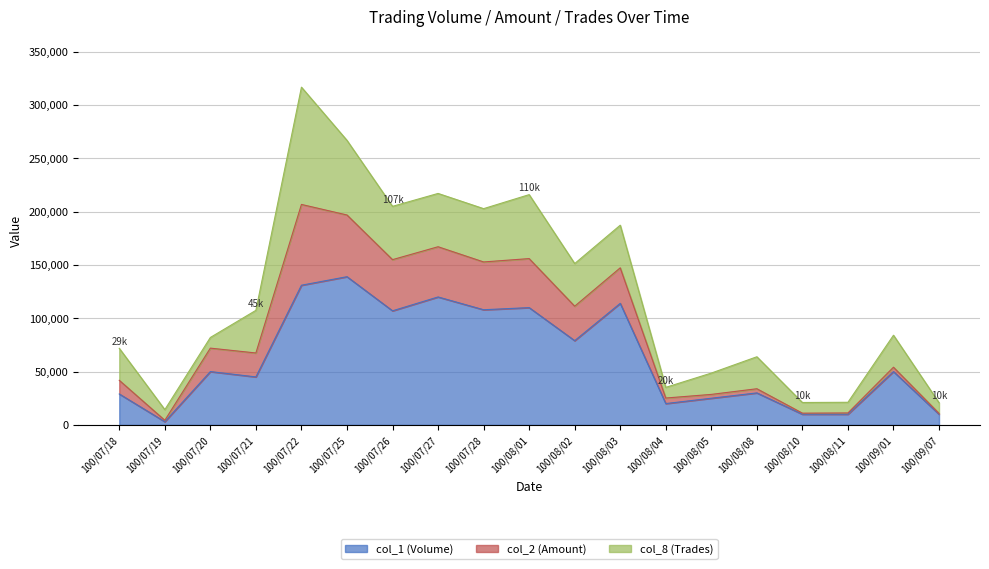

True or false: col_1 (Volume) and col_2 (Amount) cross at least once.

False